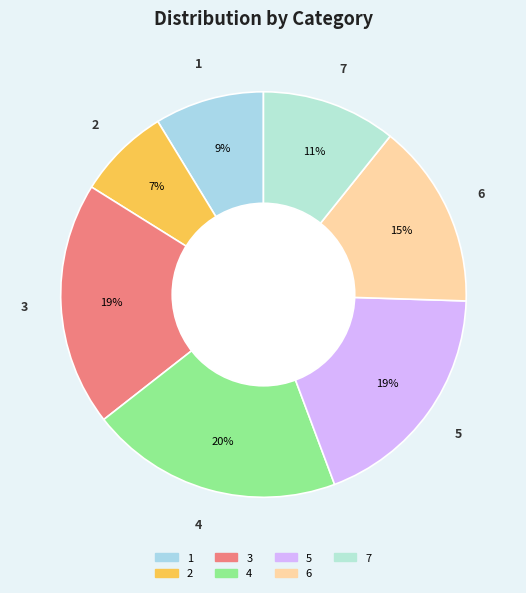

Does 7 represent more than half of the total?

No